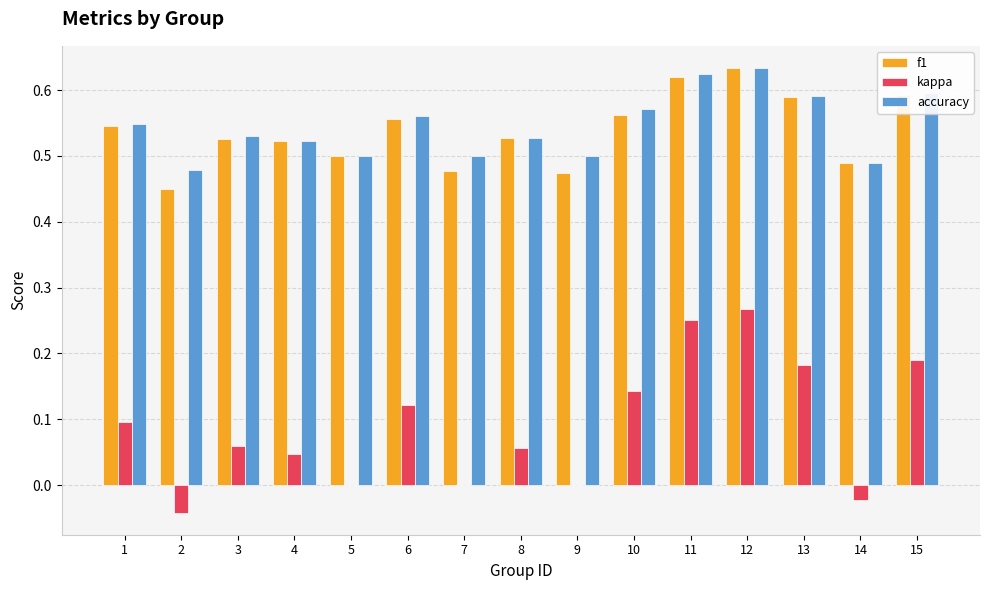

Is the value of accuracy at 14 greater than the value of f1 at 11?

No